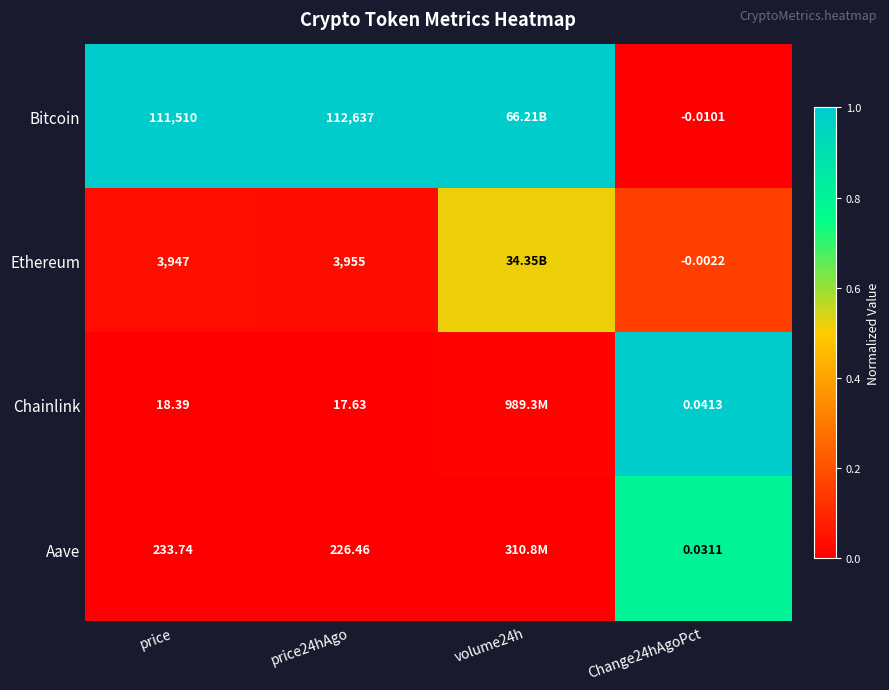

Which series changed the most between price and price24hAgo?

Bitcoin